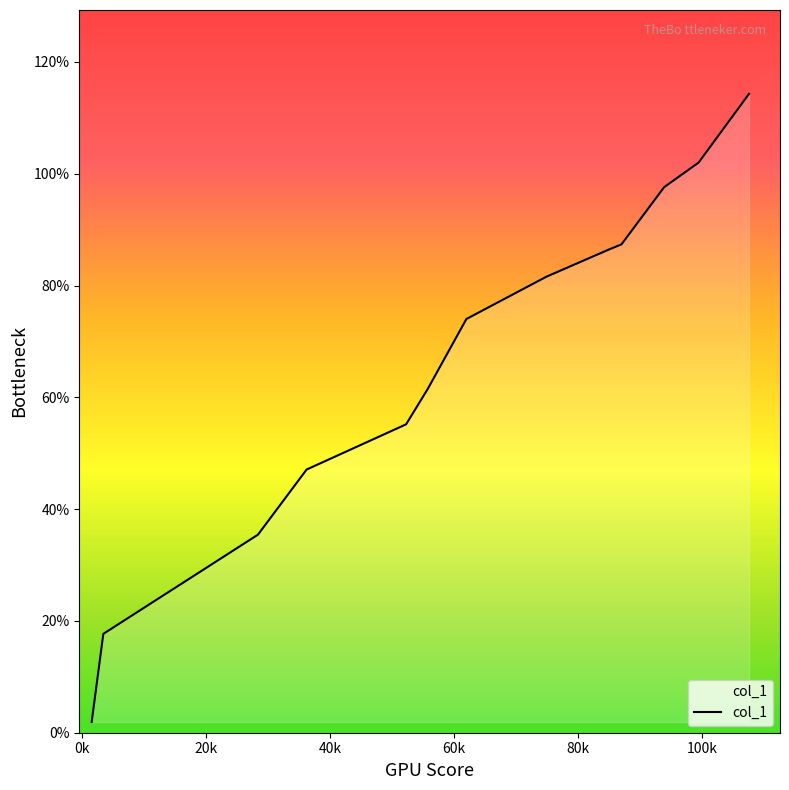

What is the smallest value displayed?

1.9